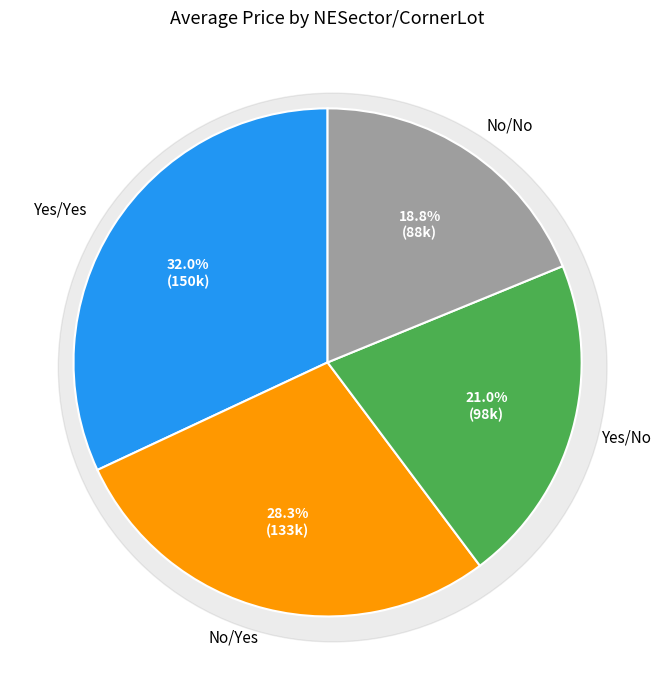

Does Yes/No account for over 50% of the chart?

No